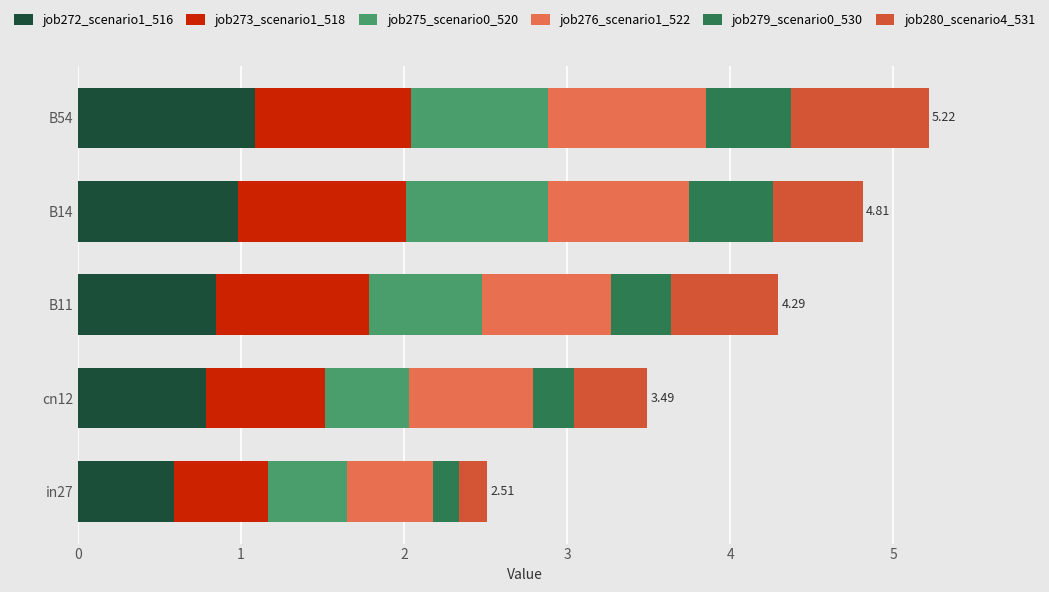

What are all the series names shown in the legend?

job272_scenario1_516, job273_scenario1_518, job275_scenario0_520, job276_scenario1_522, job279_scenario0_530, job280_scenario4_531